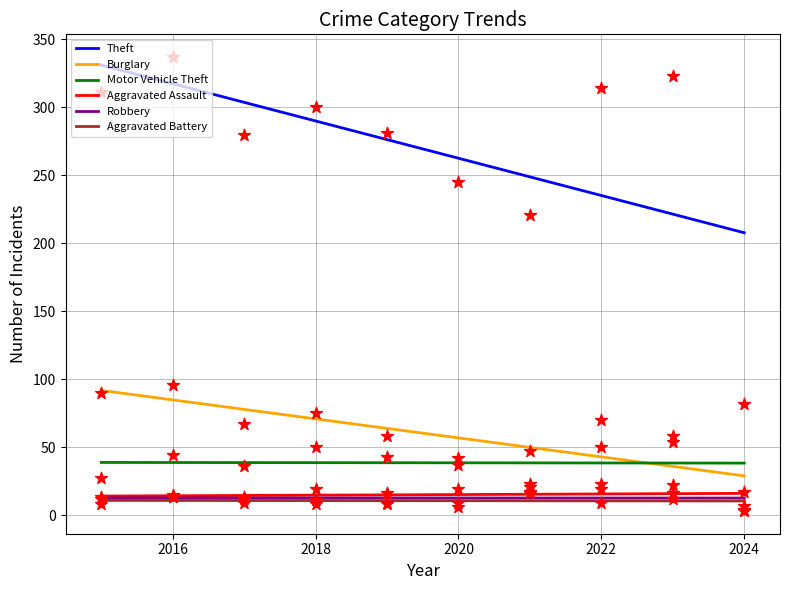

Which series reaches the maximum Y coordinate?

Theft